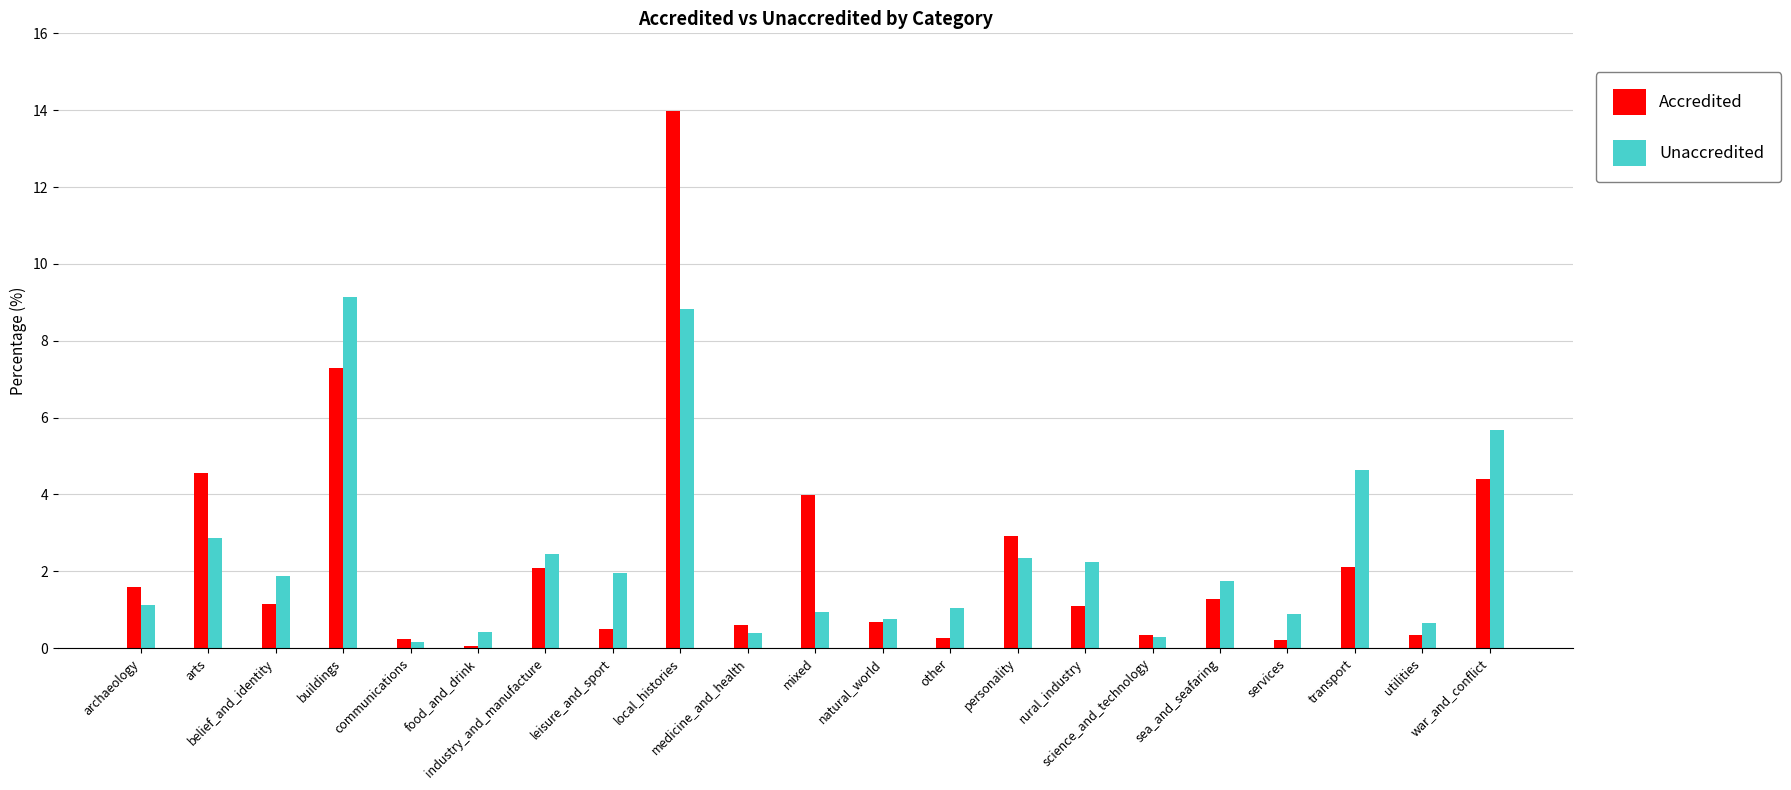

What is the label of the 17th bar from the right?

communications